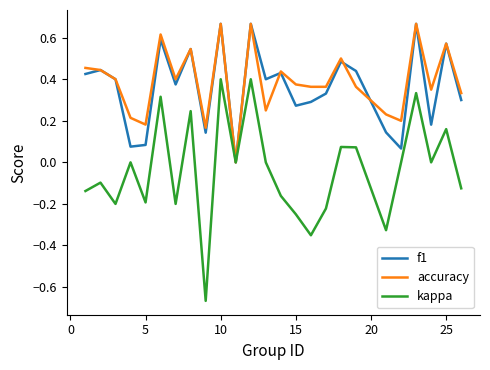

Which series has the widest spread of values?

kappa